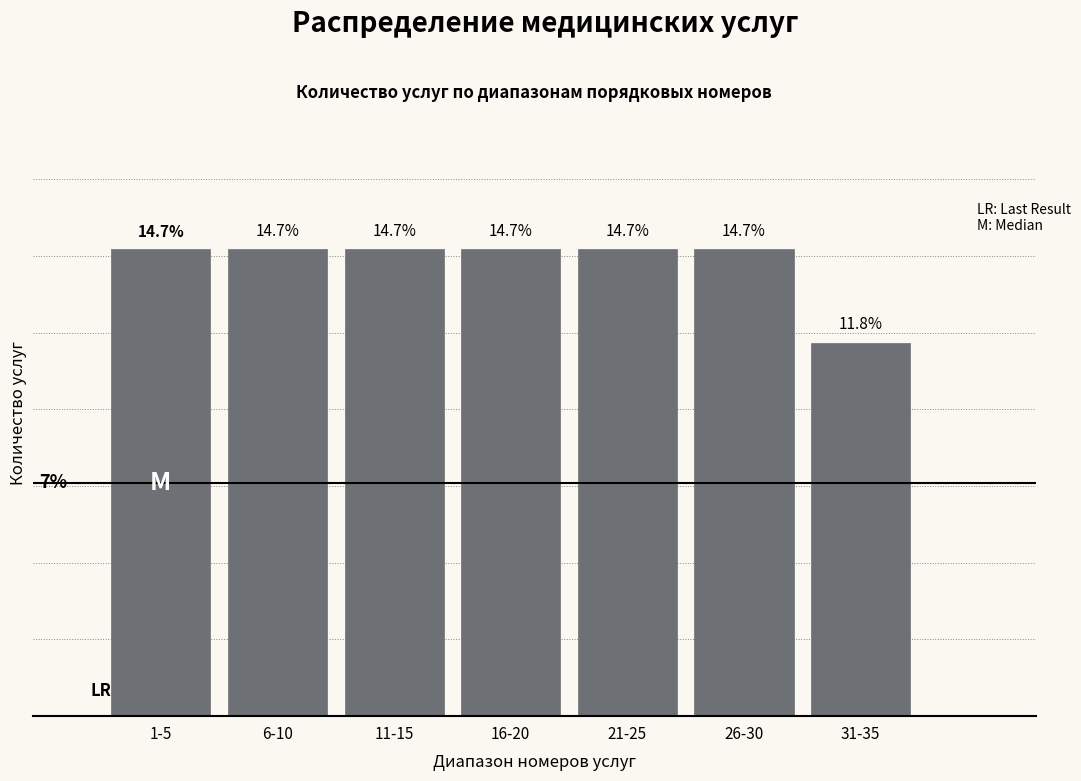

Which has a higher value, 16-20 or 31-35?

16-20